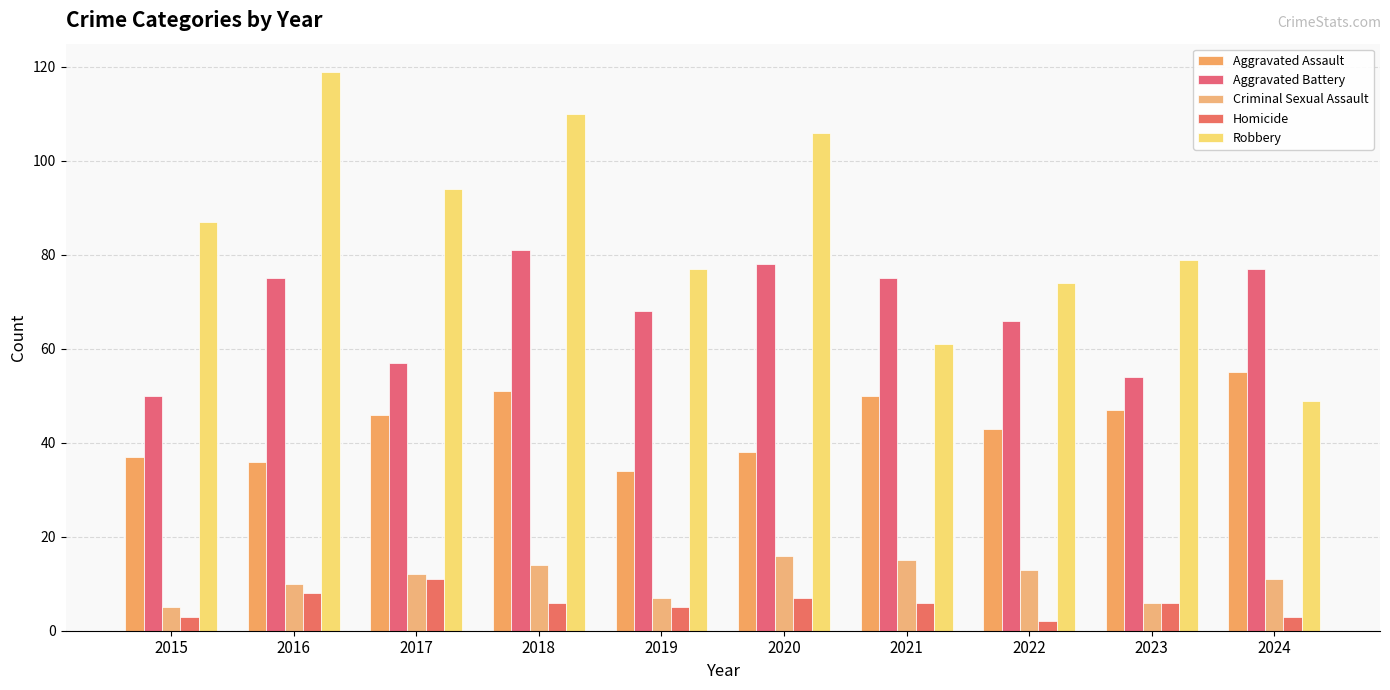

What are all the series names shown in the legend?

Aggravated Assault, Aggravated Battery, Criminal Sexual Assault, Homicide, Robbery